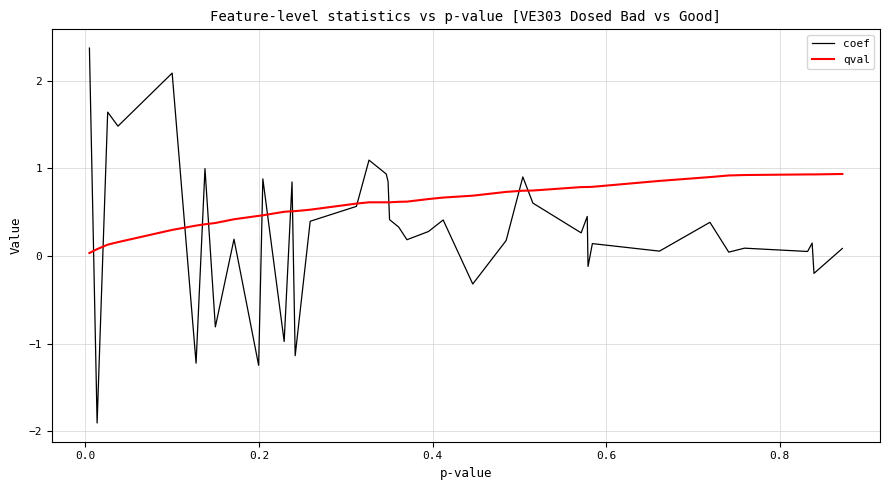

Which series has the largest total across all categories?

qval